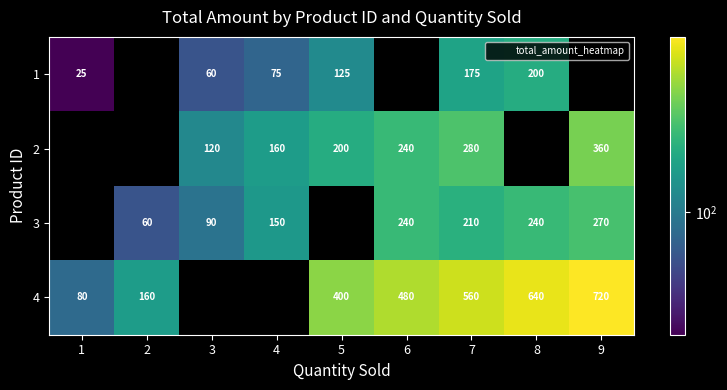

What is the sum of all 1 values?

660